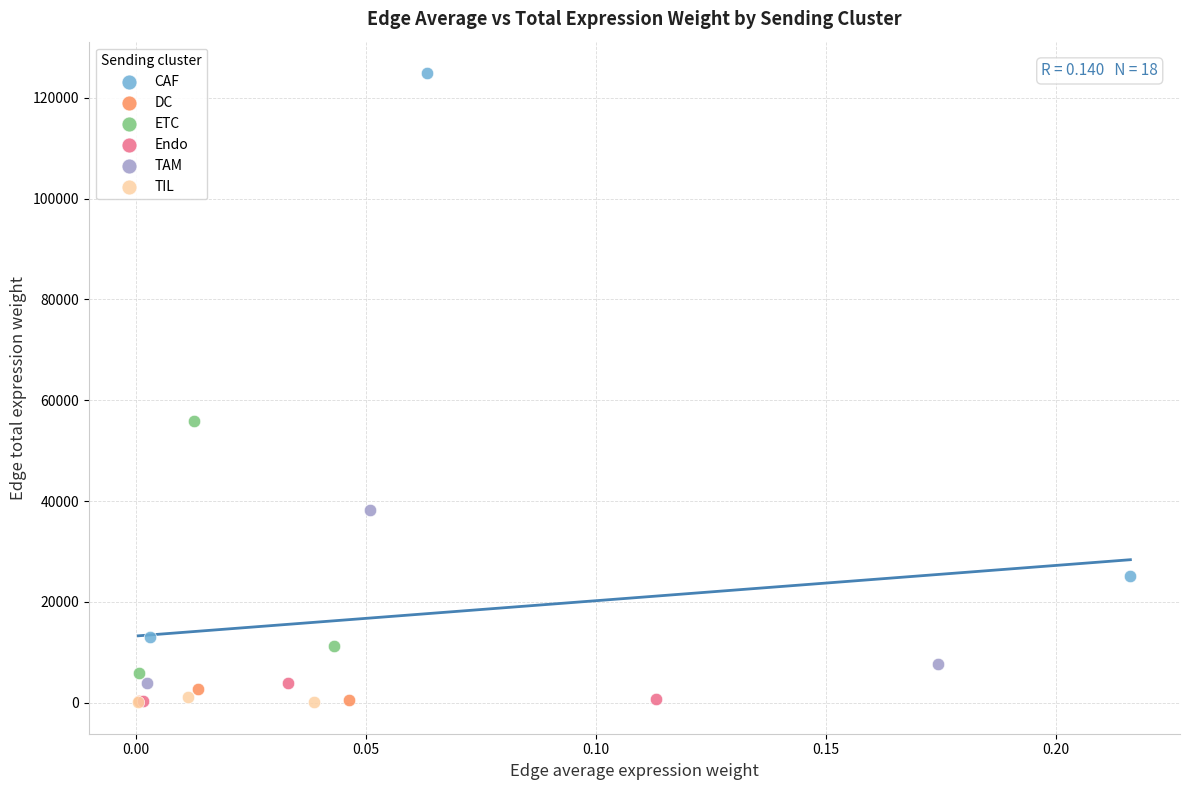

Which series has the largest Y range (max minus min)?

CAF